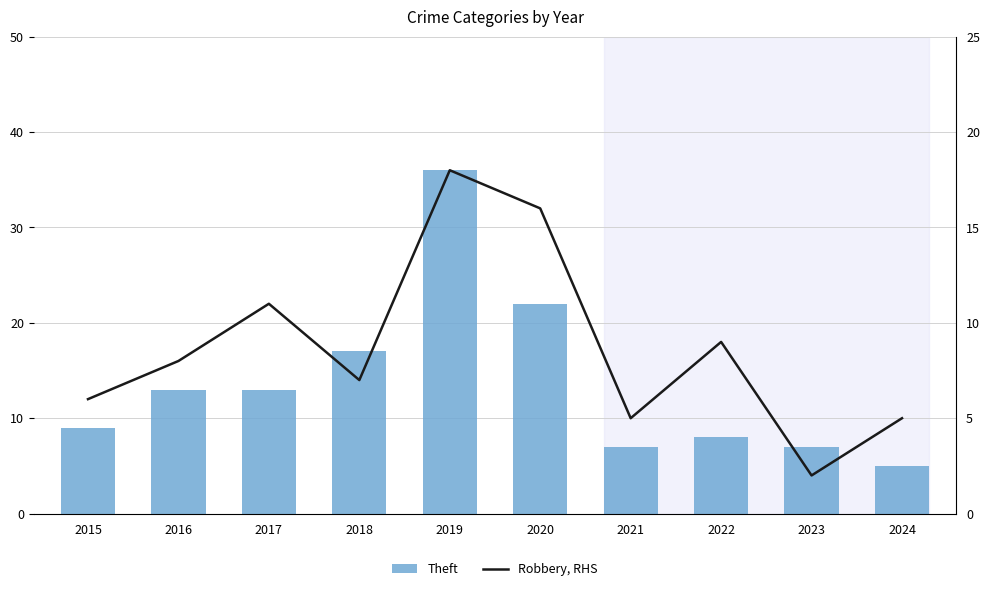

At which category is the sum across all series the highest?

2019